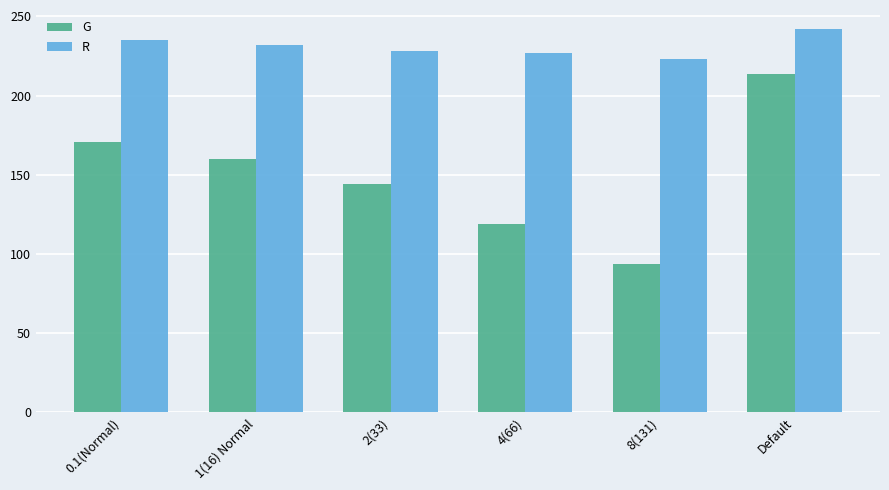

Rank the categories by G value from highest to lowest.

Default, 0.1(Normal), 1(16) Normal, 2(33), 4(66), 8(131)